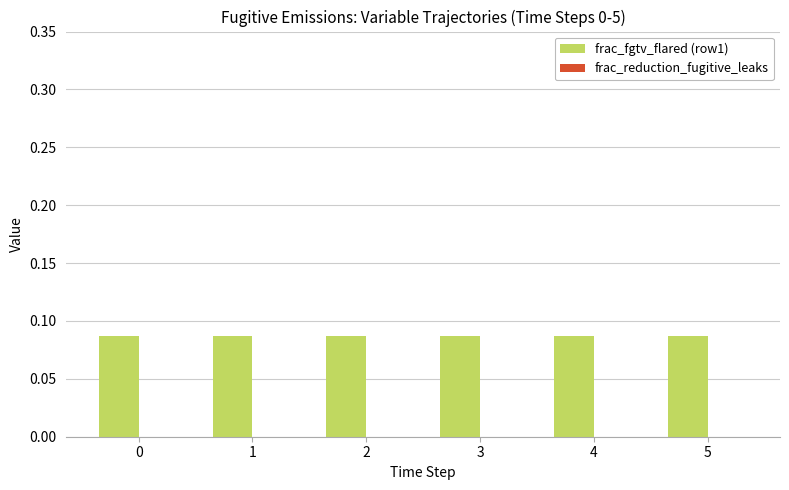

Which series has the widest spread of values?

frac_fgtv_flared (row1)